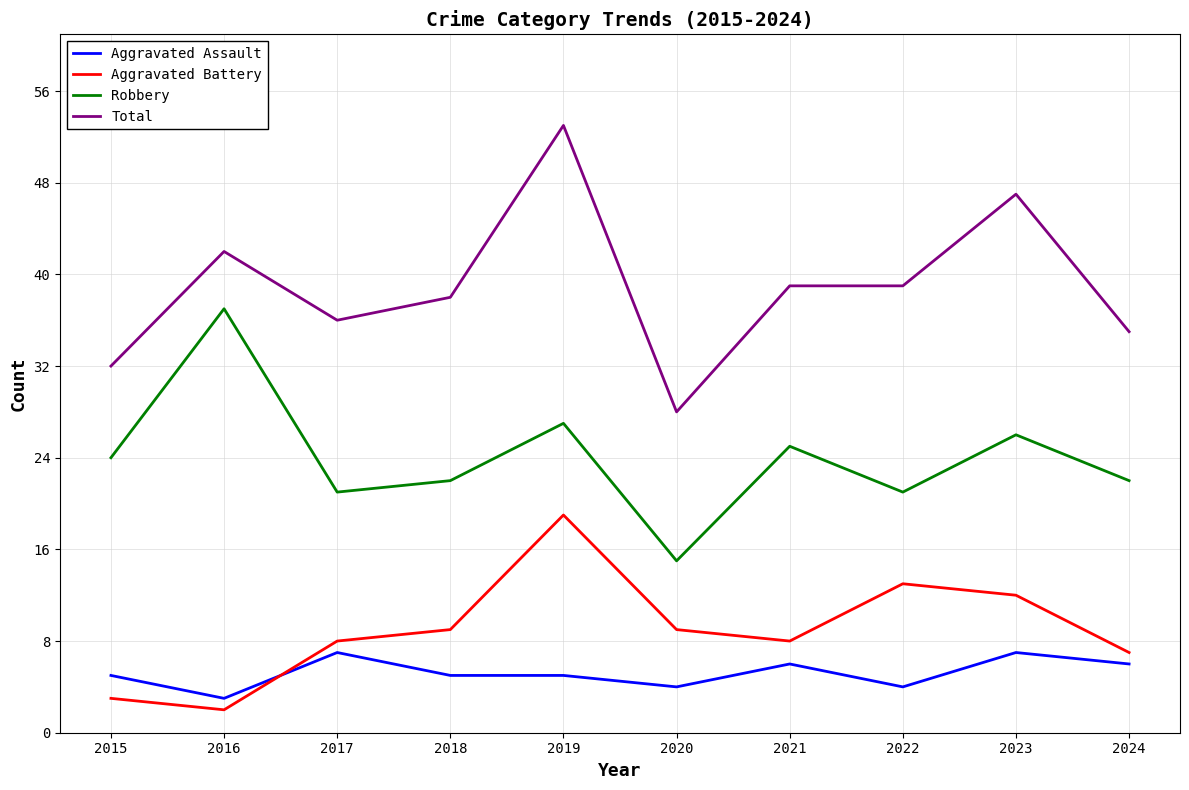

At how many categories does at least one series exceed 27?

10